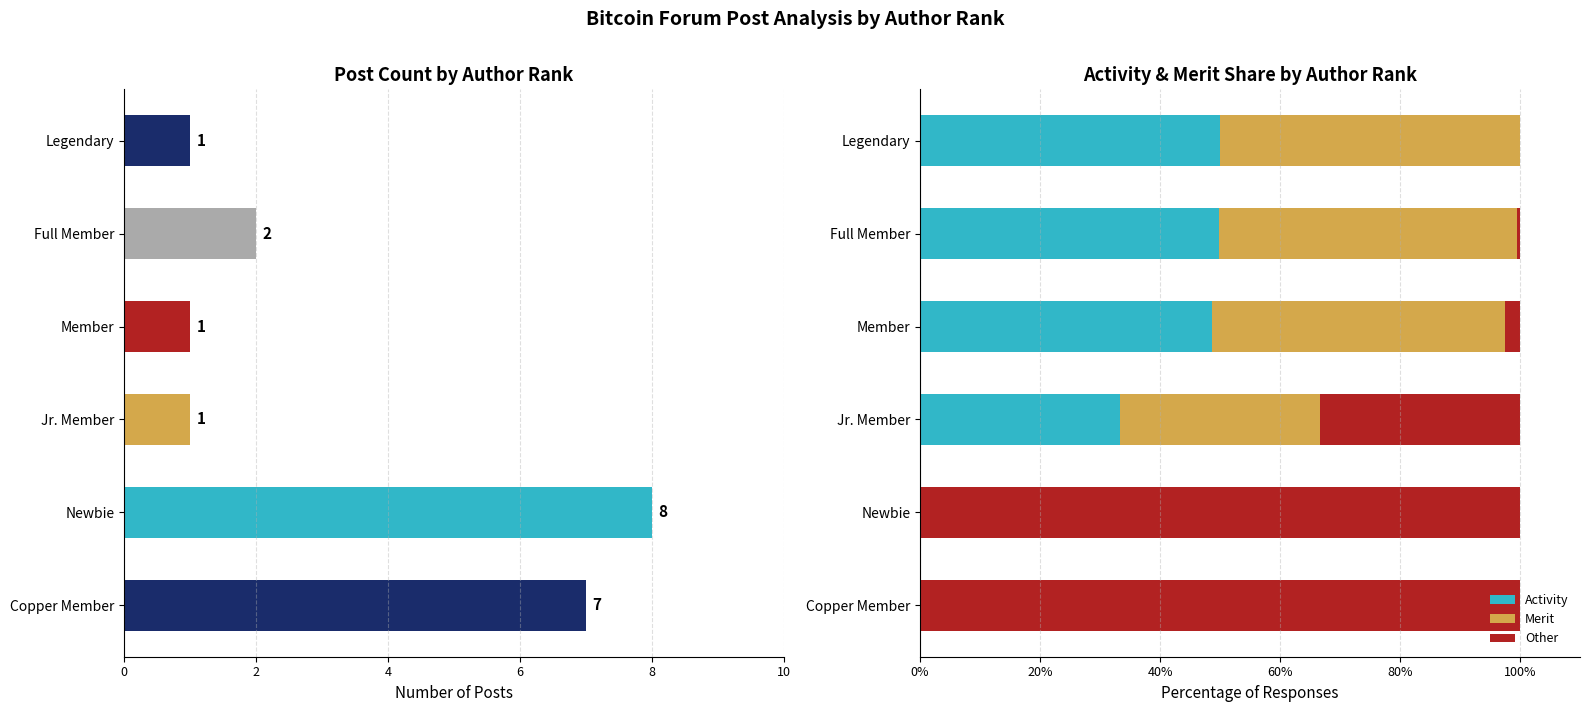

At how many categories does at least one series exceed 60?

2